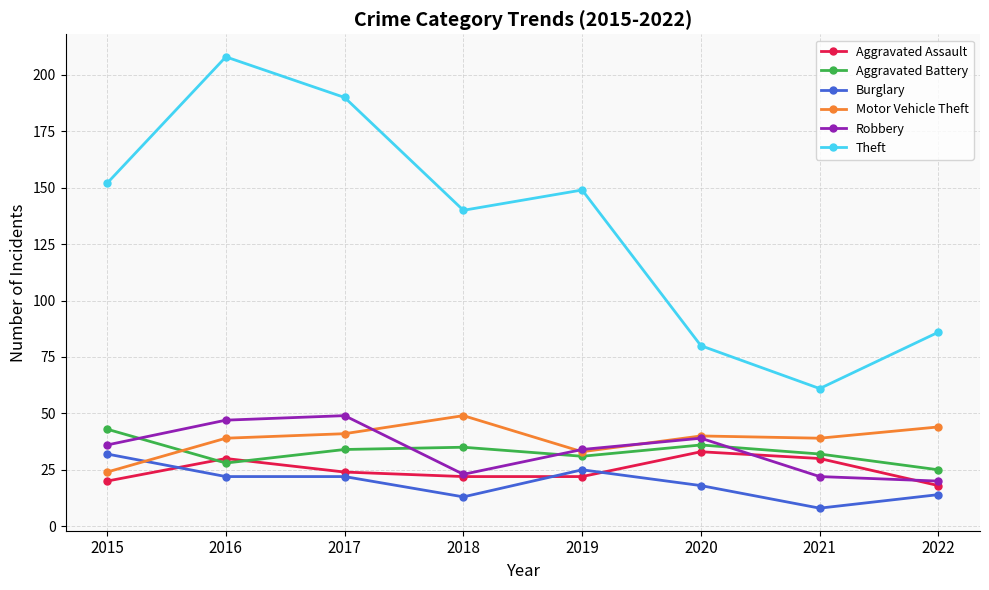

True or false: Robbery has a value of 22 at 2021.

True